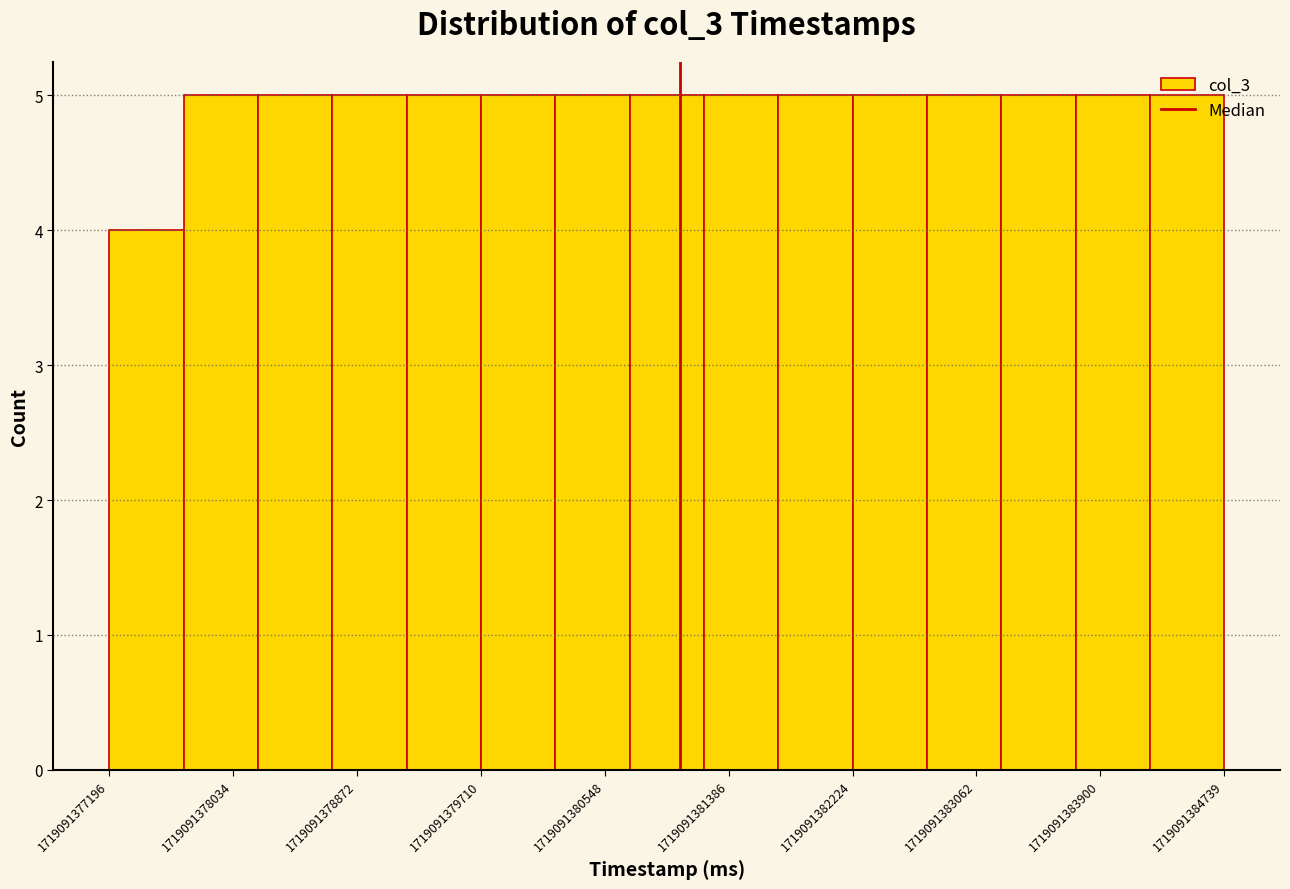

How tall is the bar that spans 1719091383700 to 1719091384200 on the x-axis? Neither the bar edges nor the heights are printed on the chart, so give them approximately, as read against the axes.

5